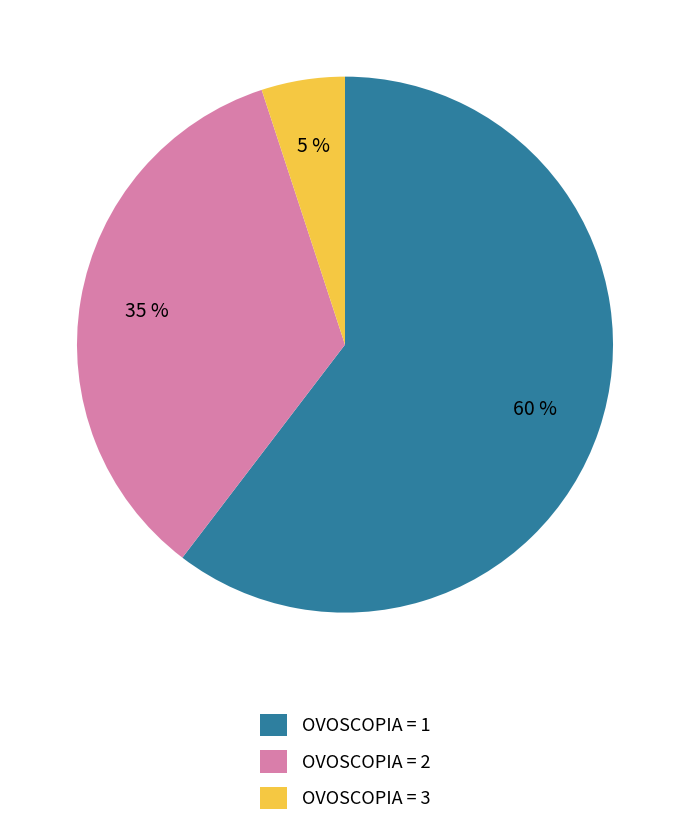

Which category has the smallest portion of the pie?

OVOSCOPIA = 3